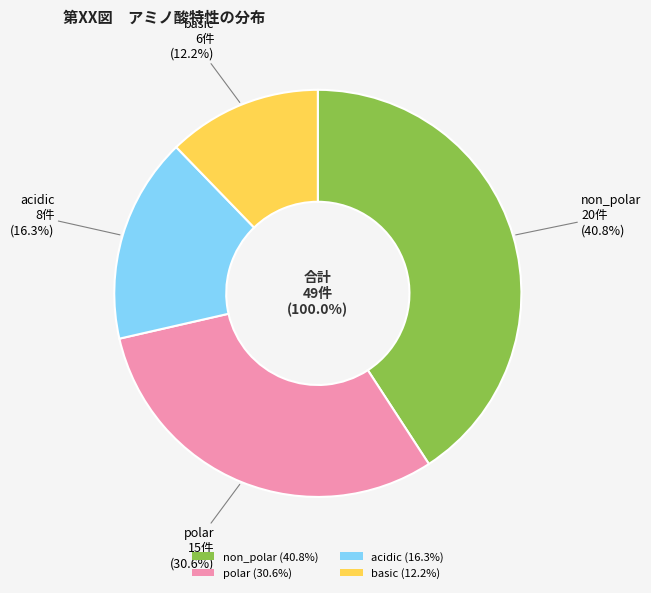

Which category has the biggest portion of the pie?

non_polar